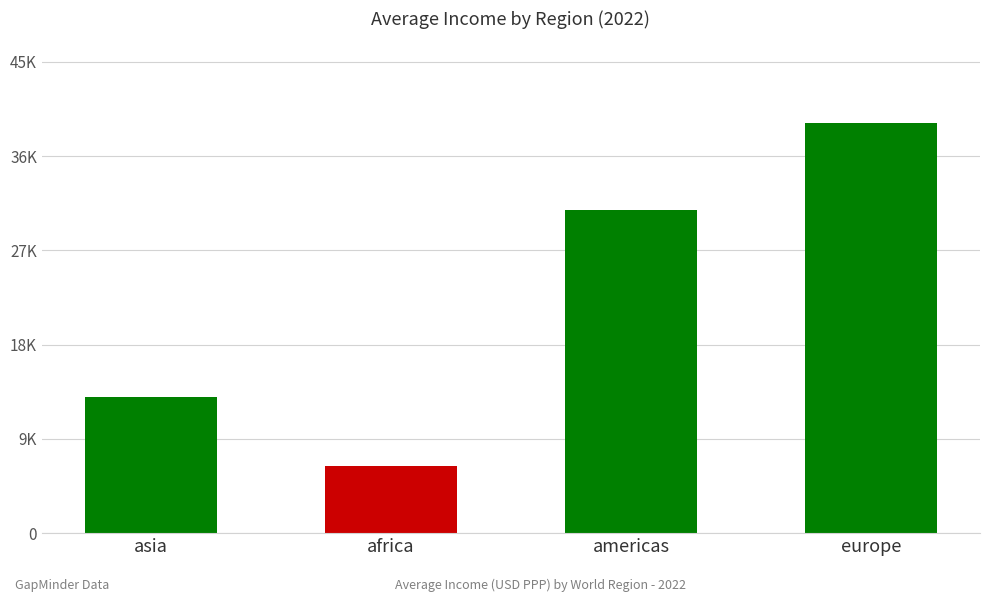

Reading left to right, list all the values displayed in this chart.

12991.2	6435.5	30876.2	39144.0